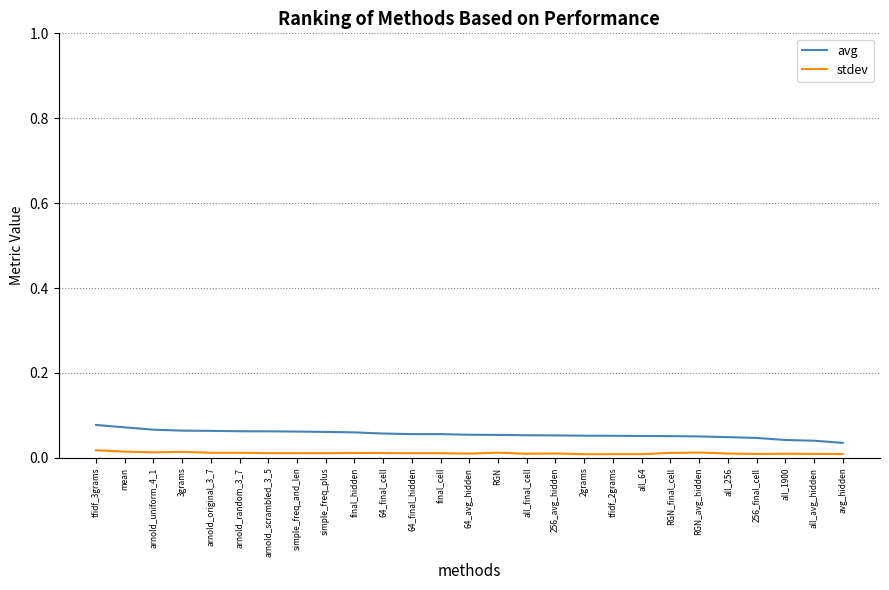

Which series has the largest total across all categories?

avg